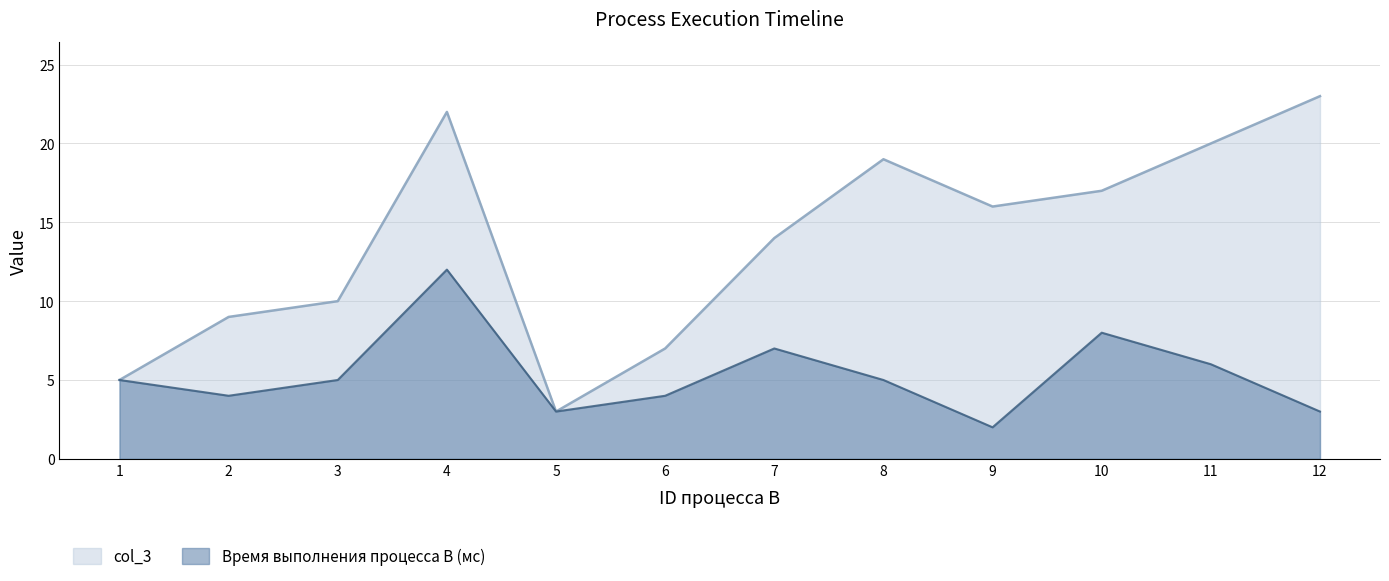

Where does the Время выполнения процесса B (мс) series first go above 5?

4